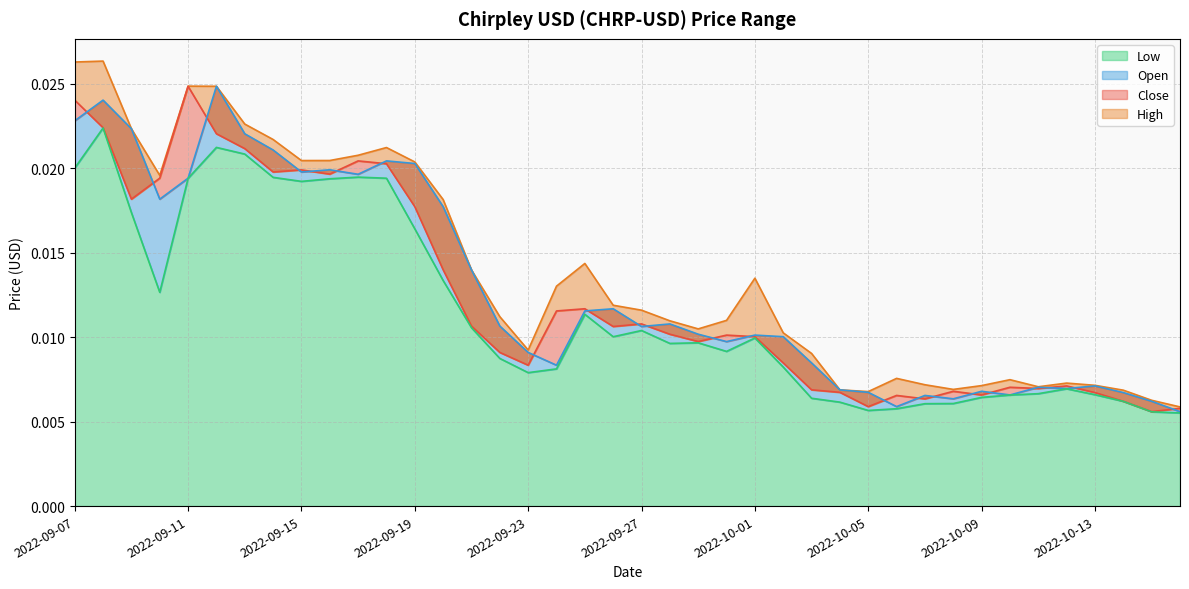

At which category does the chart reach its minimum across all series?

2022-10-16